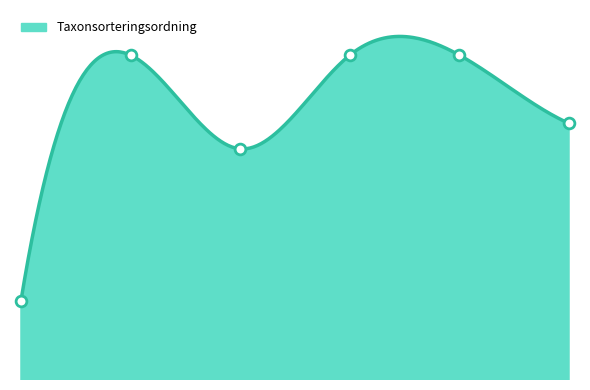

Approximately how many times larger is the value at 2022-01-14 compared to 2022-01-15?

0.9